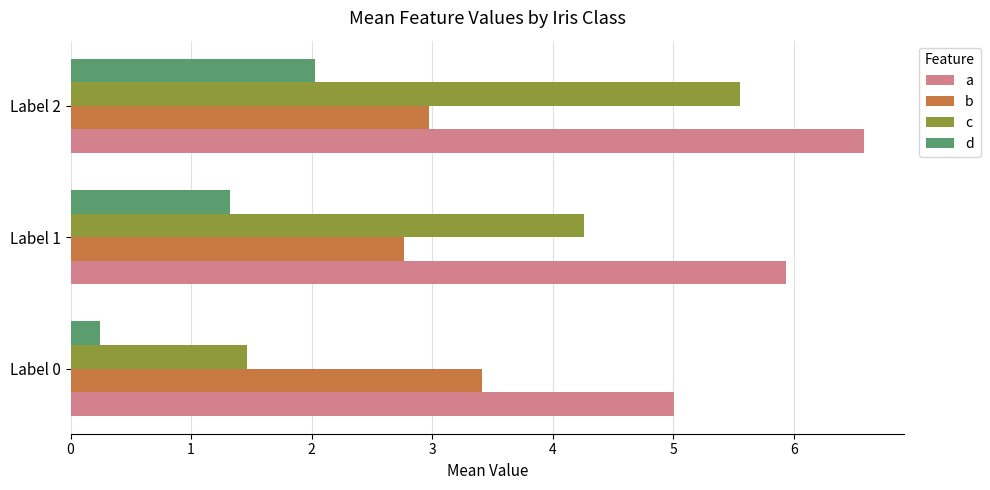

Which series has the largest total across all categories?

a